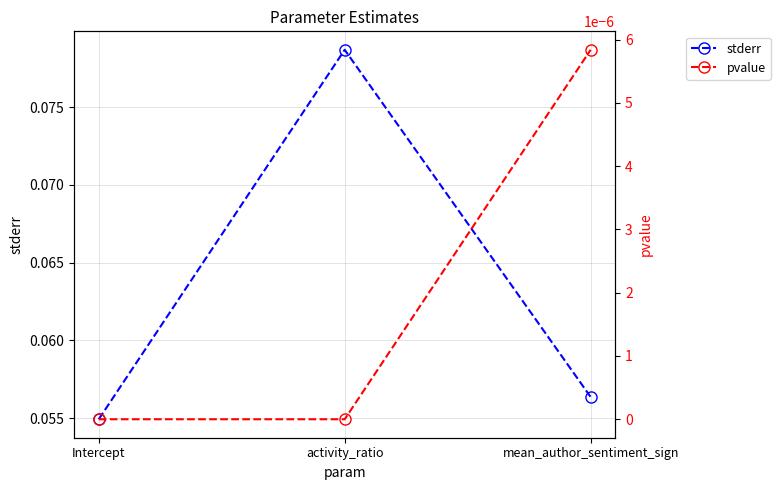

What position from the right is mean_author_sentiment_sign?

1